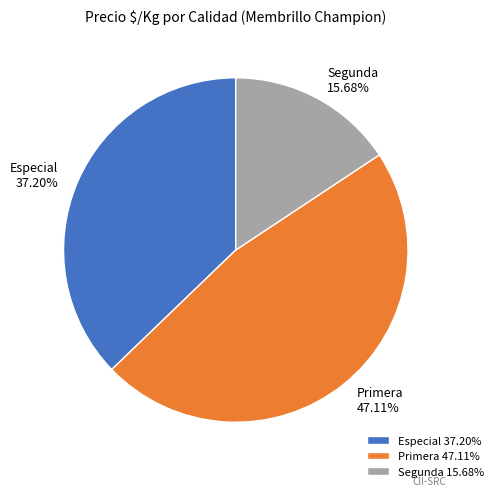

Do Especial 37.20% and Primera 47.11% together represent more than half of the pie?

Yes